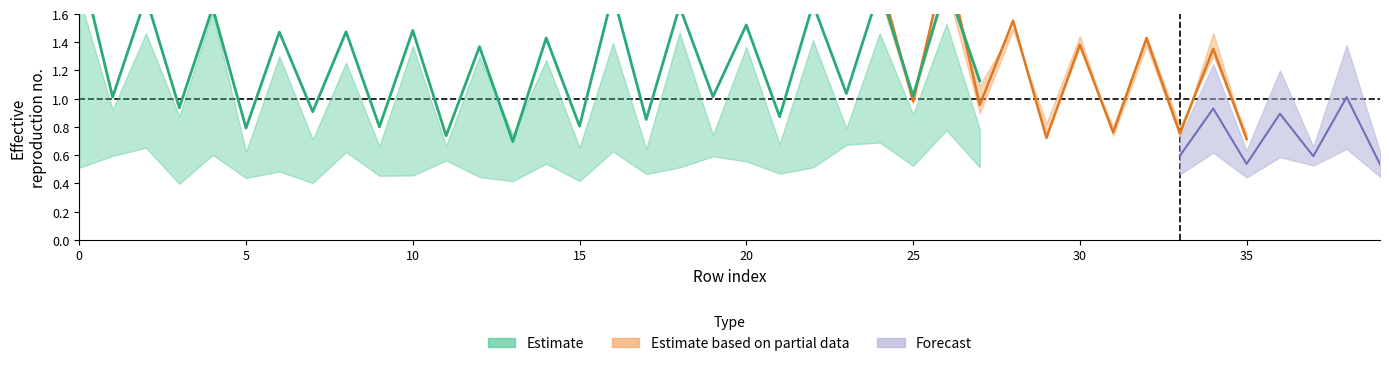

At which category does the chart reach its minimum across all series?

3